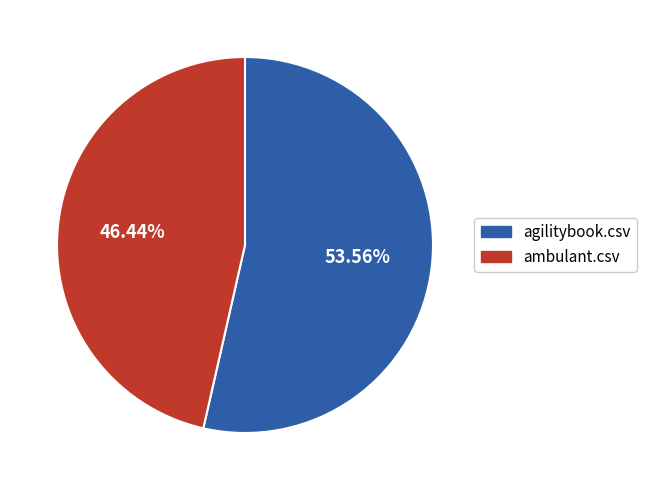

Which slice is the largest?

agilitybook.csv